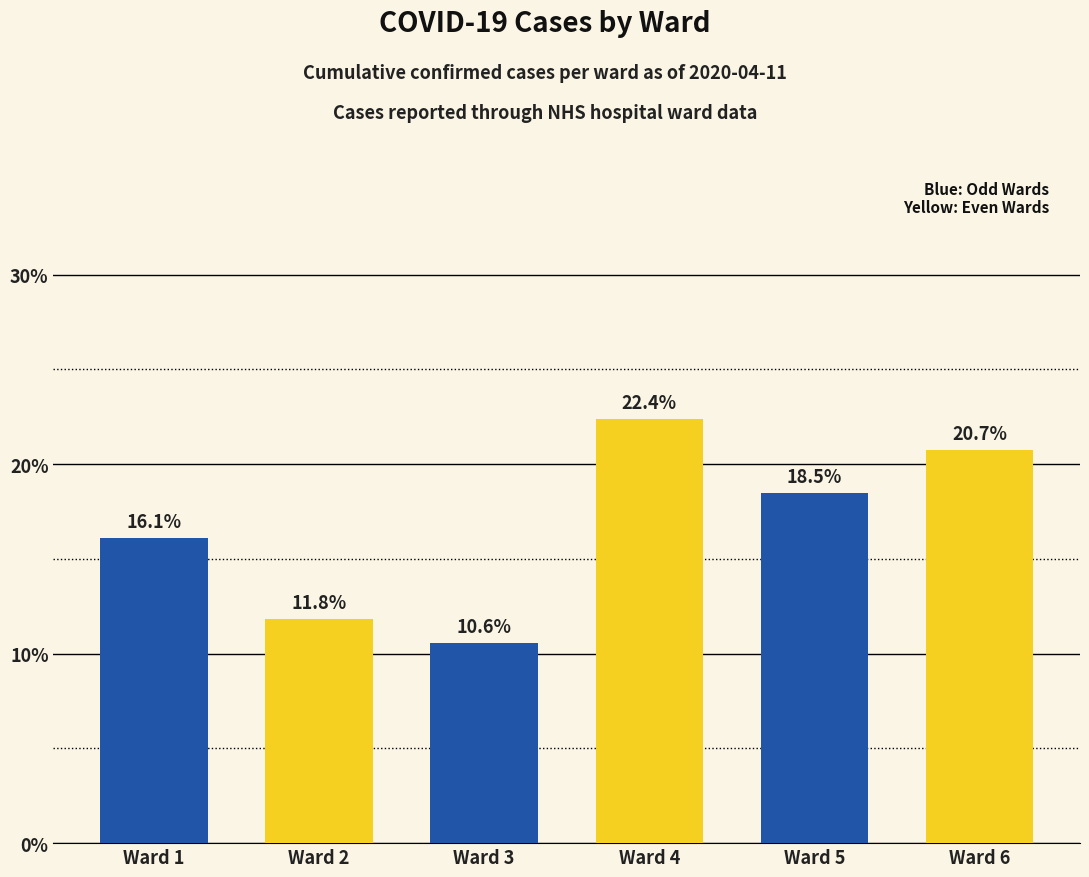

What is the difference between the maximum and second lowest values?

10.6